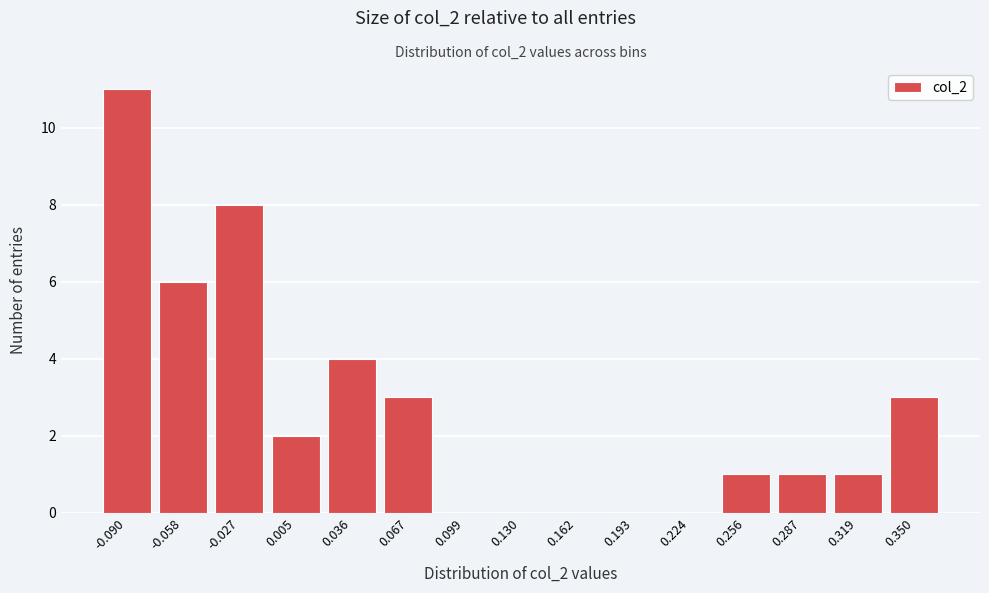

Reading left to right, list all the values displayed in this chart.

-0.090=11	-0.058=6	-0.027=8	0.005=2	0.036=4	0.067=3	0.099=0	0.130=0	0.162=0	0.193=0	0.224=0	0.256=1	0.287=1	0.319=1	0.350=3